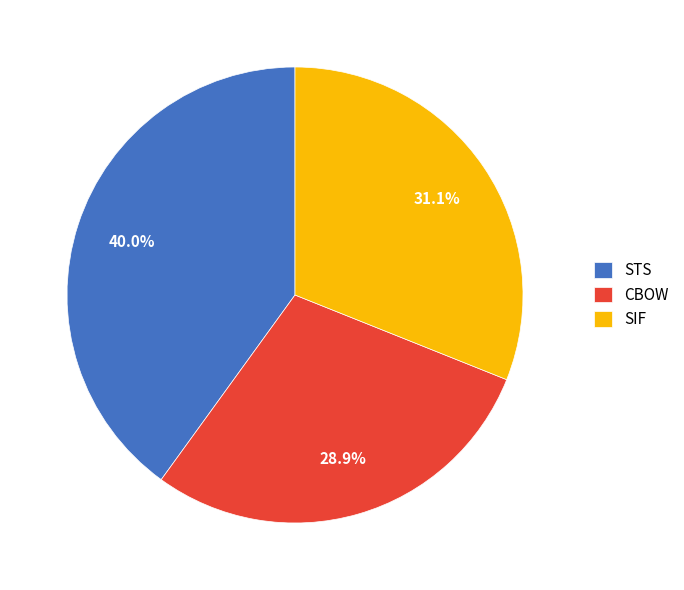

To the nearest percent, what is the difference between the SIF and CBOW slice percentages?

2%